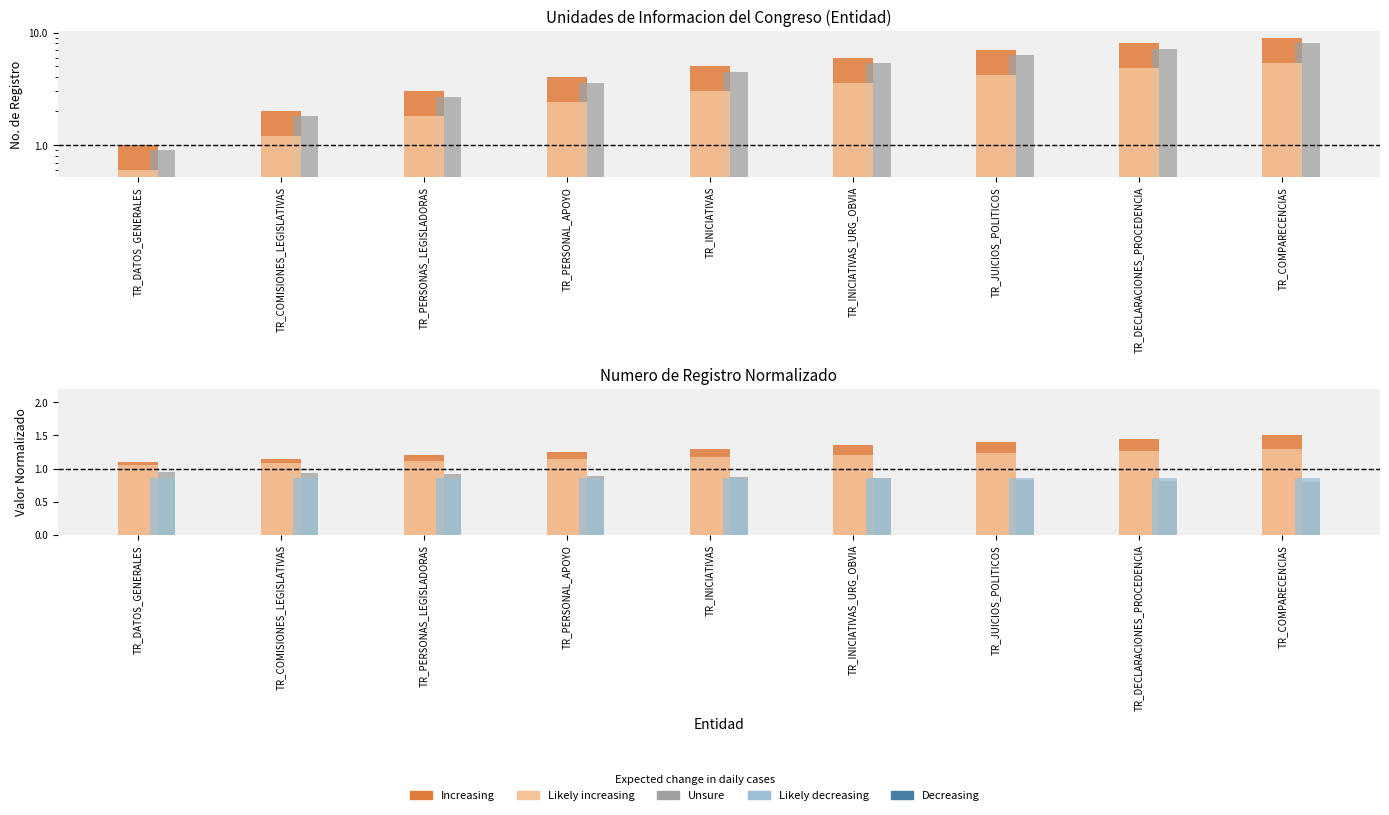

What is the average value of the Increasing series?

1.3